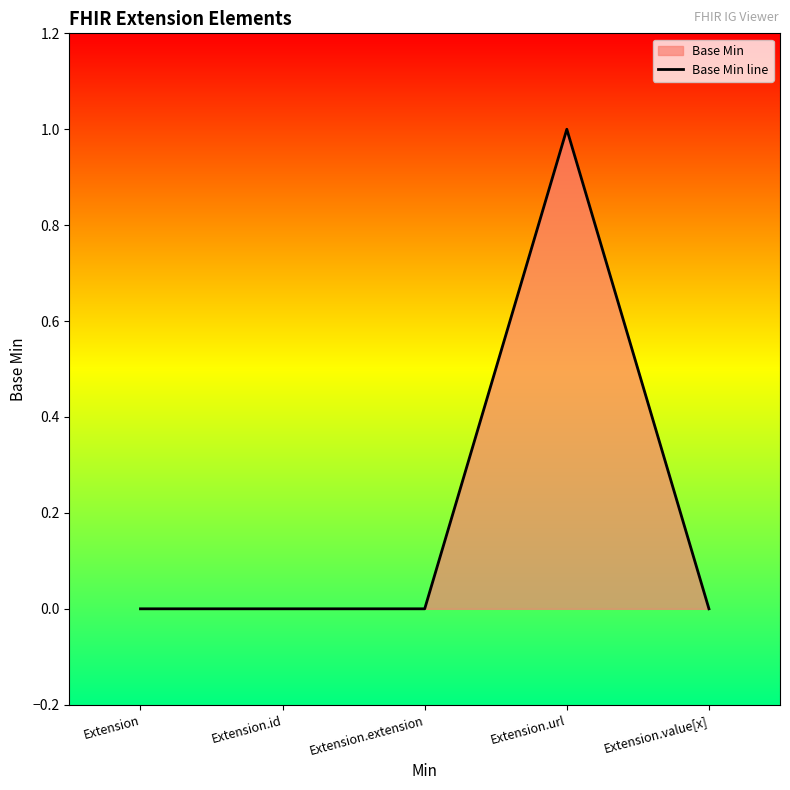

What is the maximum value shown in the chart?

1